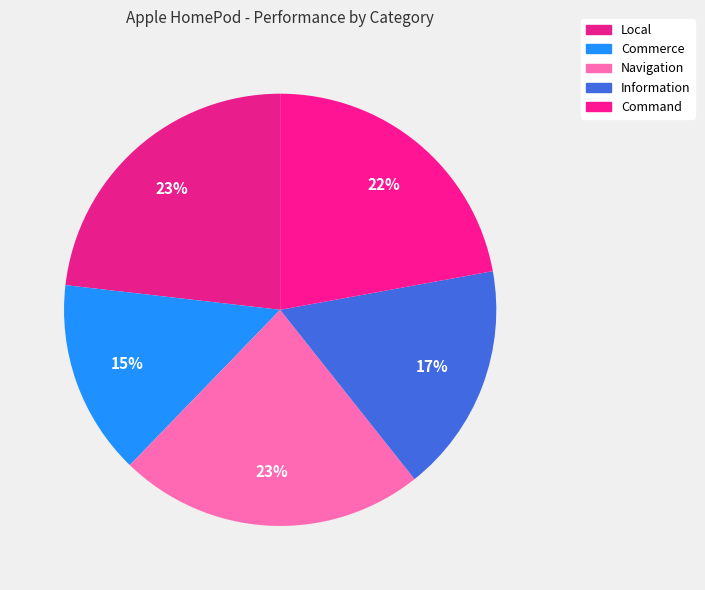

To the nearest percent, what is the difference between the Navigation and Command slice percentages?

1%